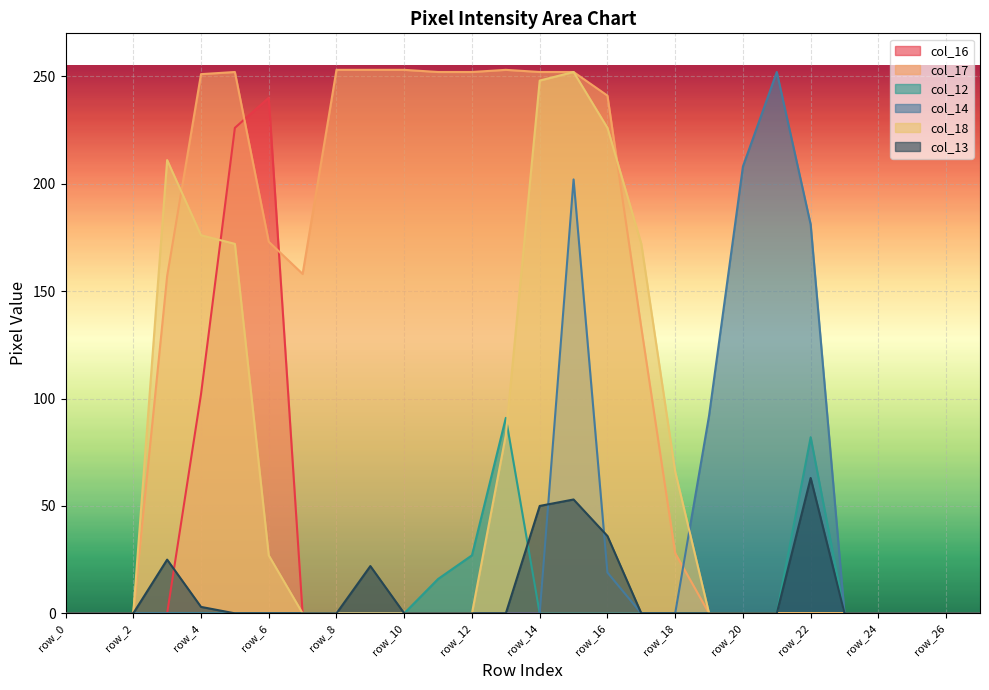

Between row_10 and row_1, which is larger?

row_10